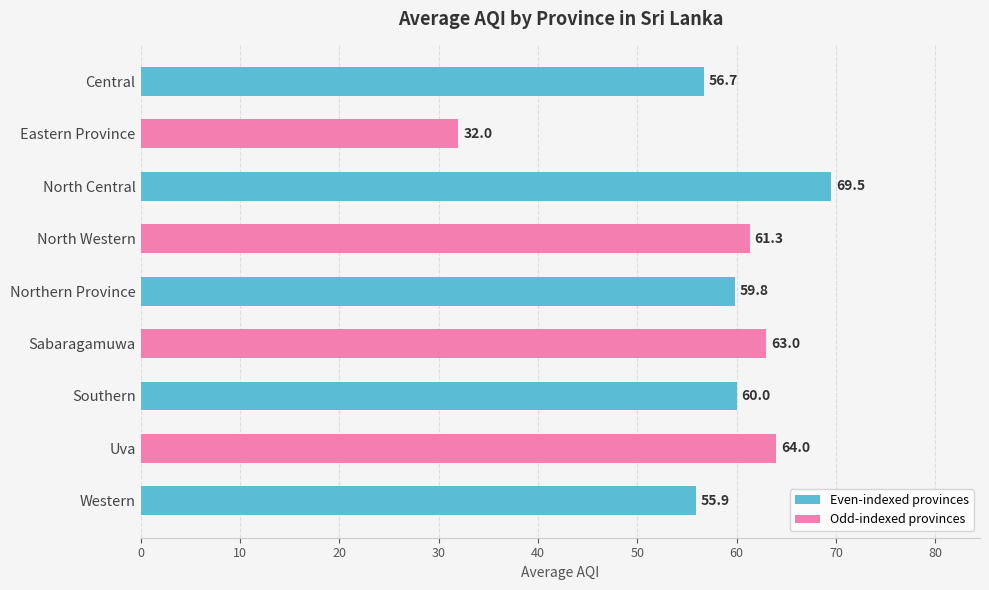

What is the difference between the maximum and minimum values?

37.5